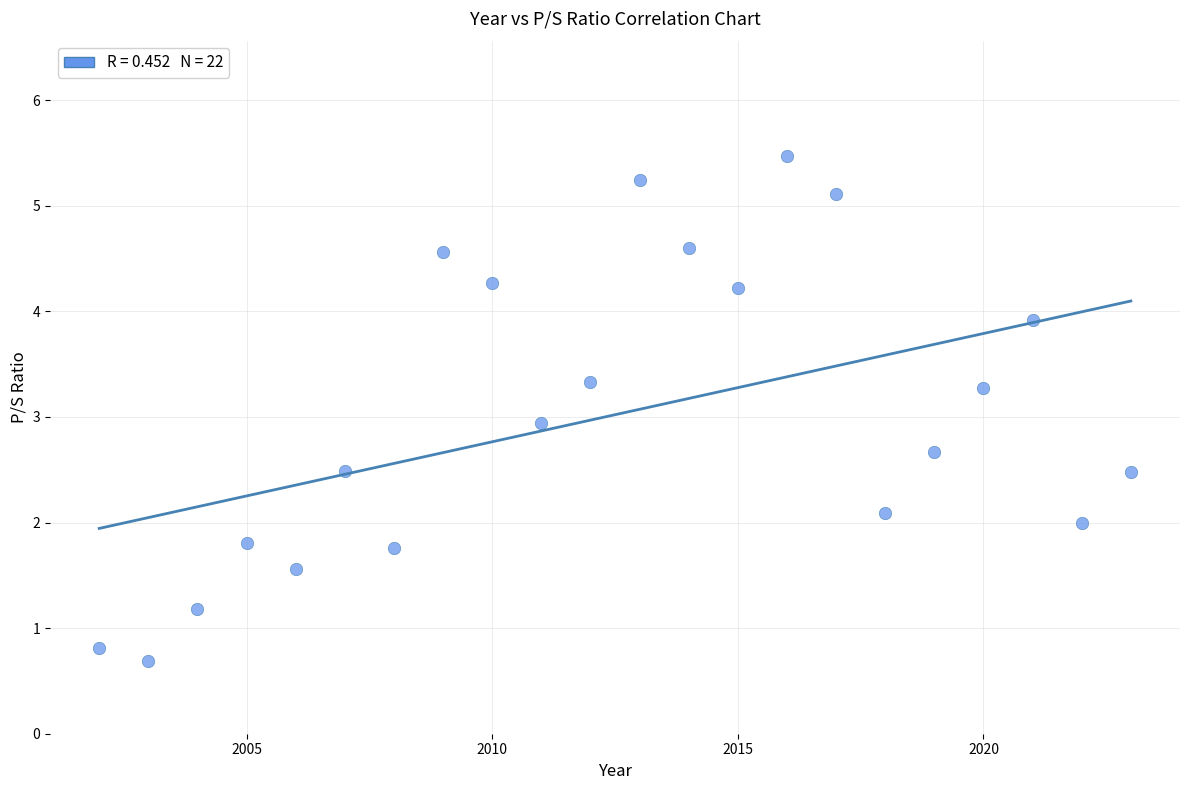

What is the range of X values (max minus min)?

21.0